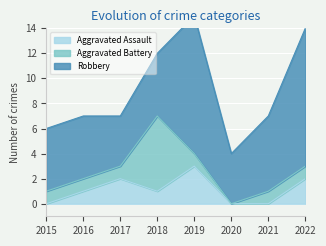

How many lines are shown in the chart?

3